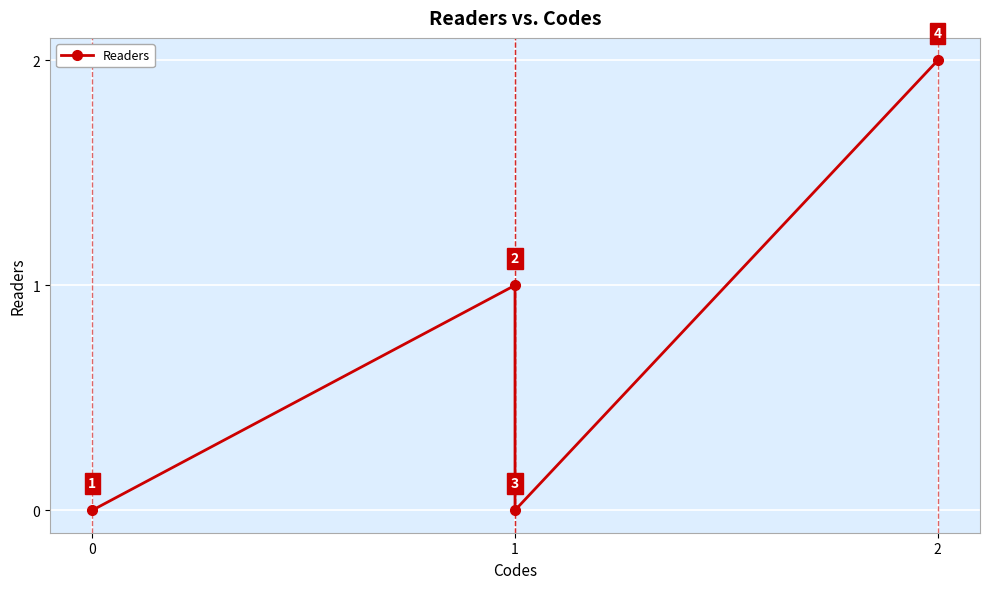

What is the approximate value at 1?

1